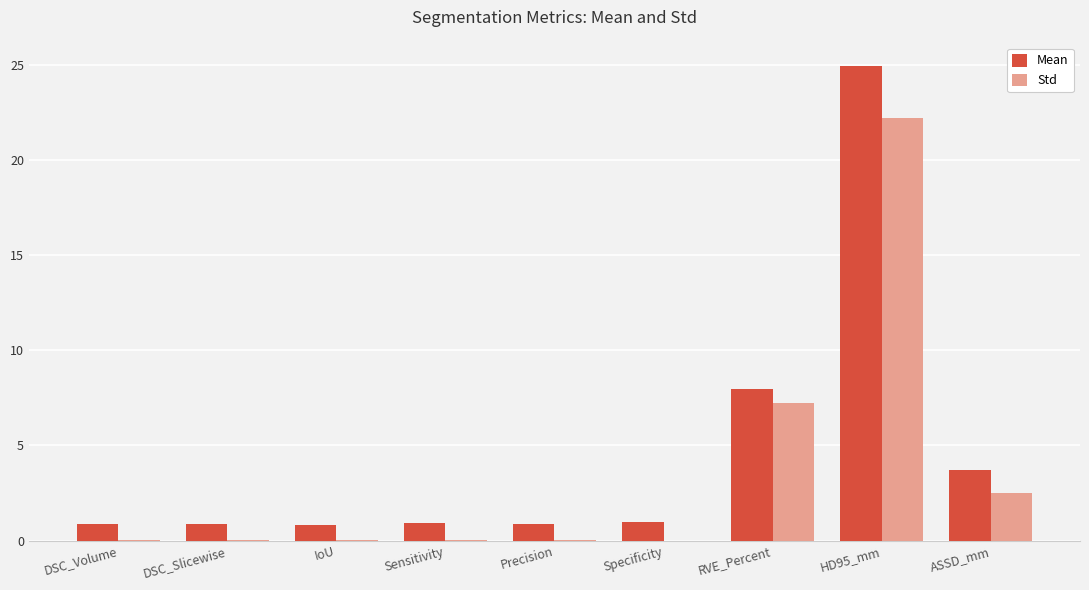

What is the total value across all series at HD95_mm?

47.1